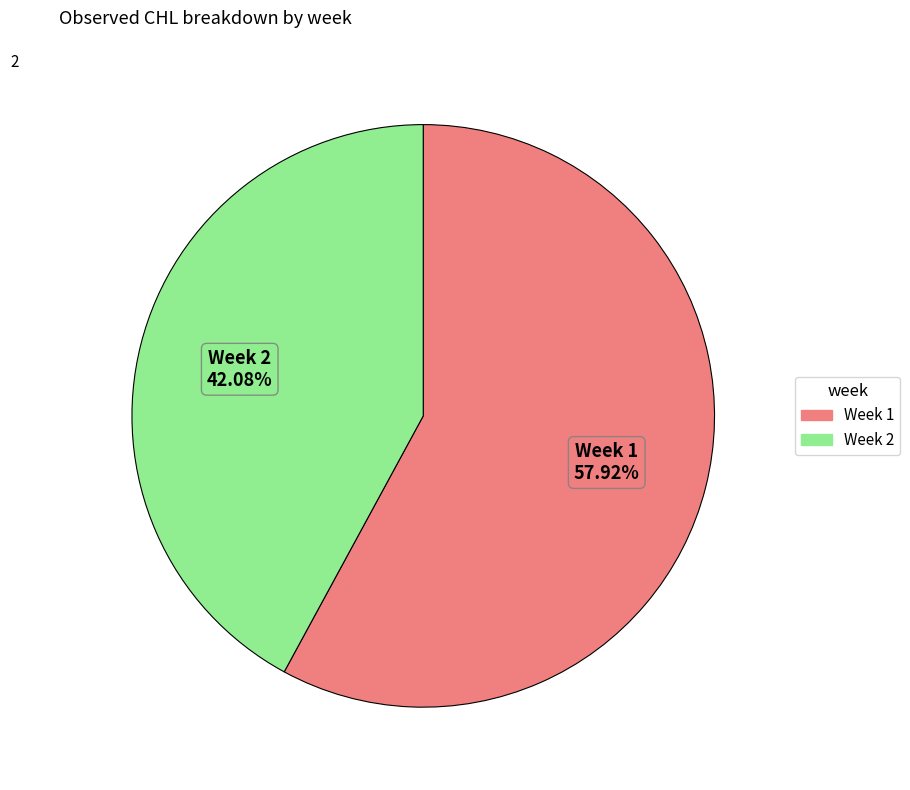

Is there a majority slice in this chart?

Yes